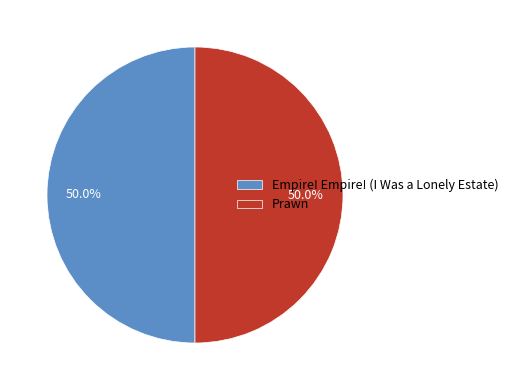

What is the total percentage of Empire! Empire! (I Was a Lonely Estate) and Prawn?

100.0%